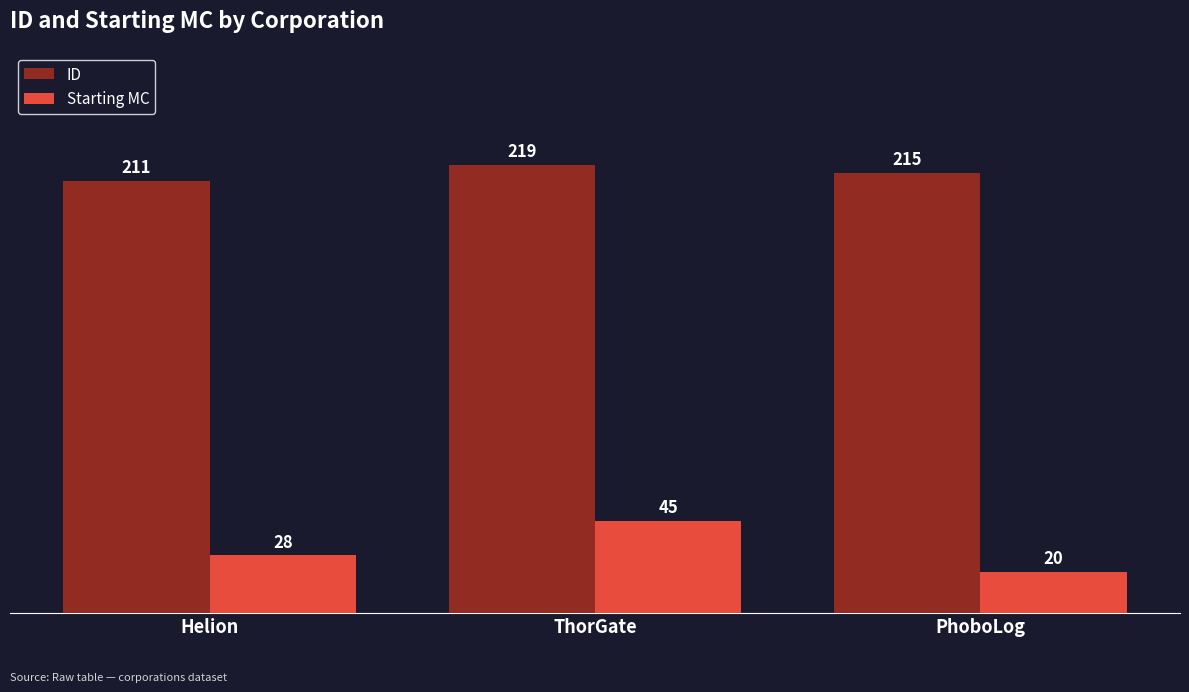

At which label does ID first exceed 215?

ThorGate